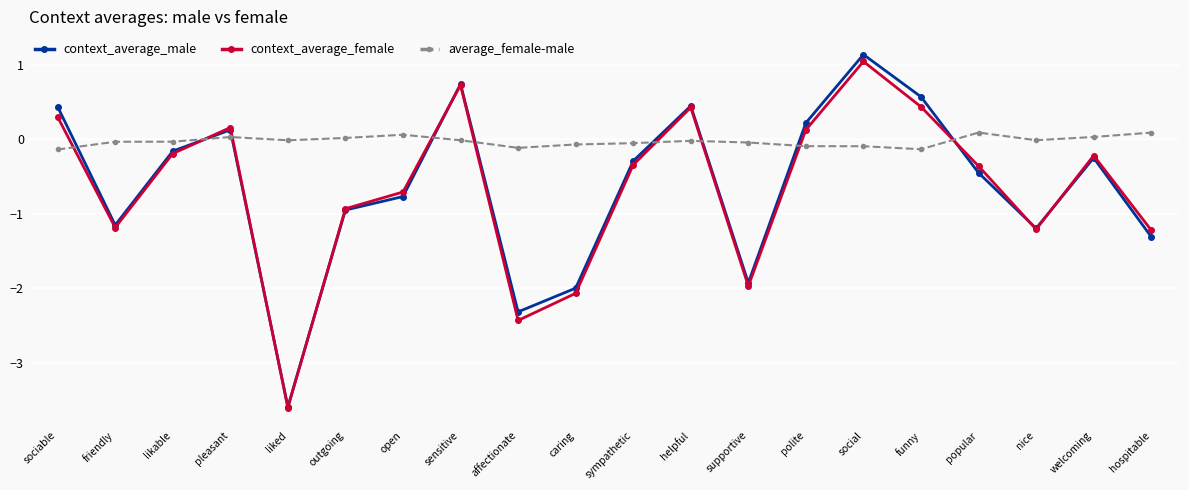

What is the total value across all series at nice?

-2.4